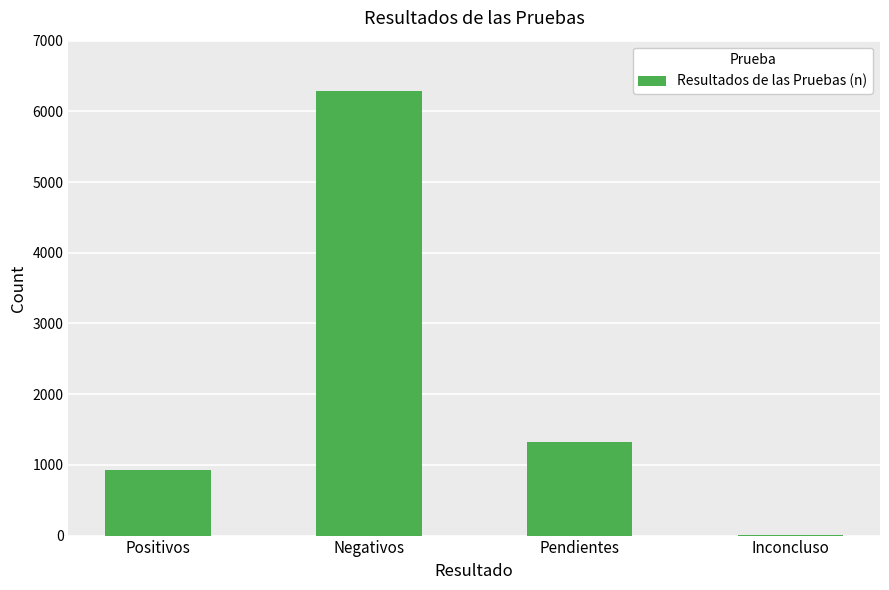

What value does the data have at Positivos?

923